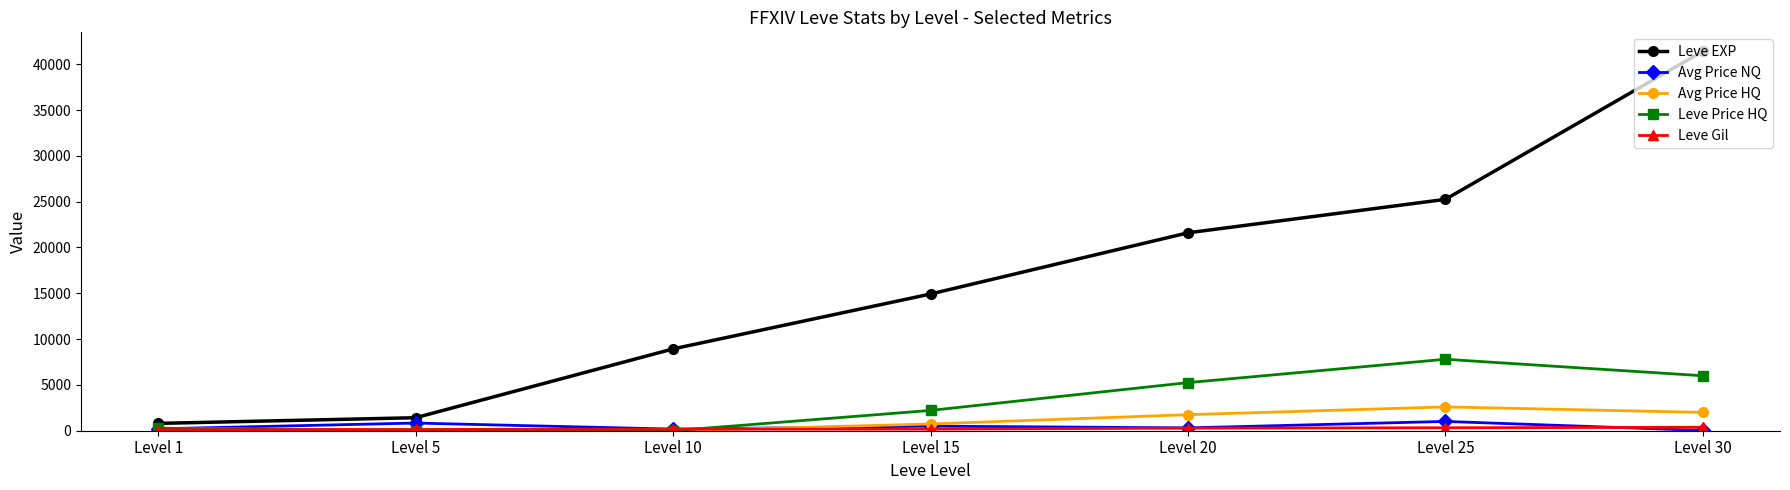

At which category does the chart reach its peak across all series?

Level 30